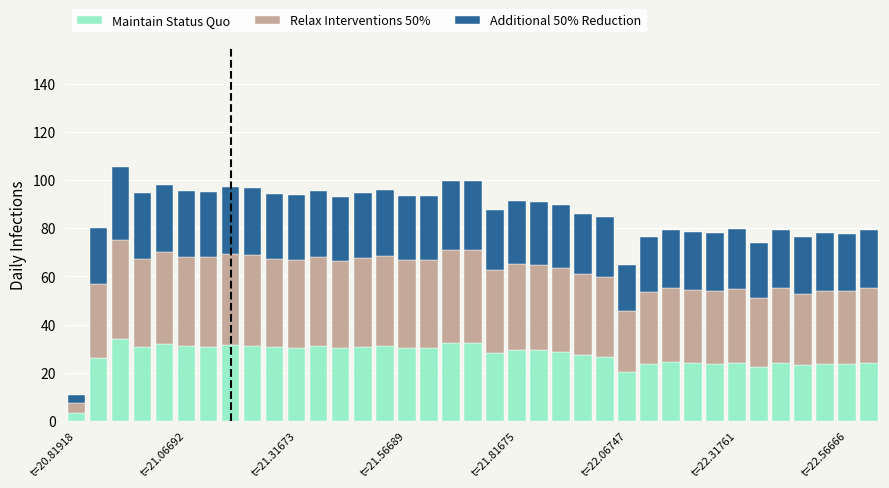

What is the maximum value for Maintain Status Quo?

34.1